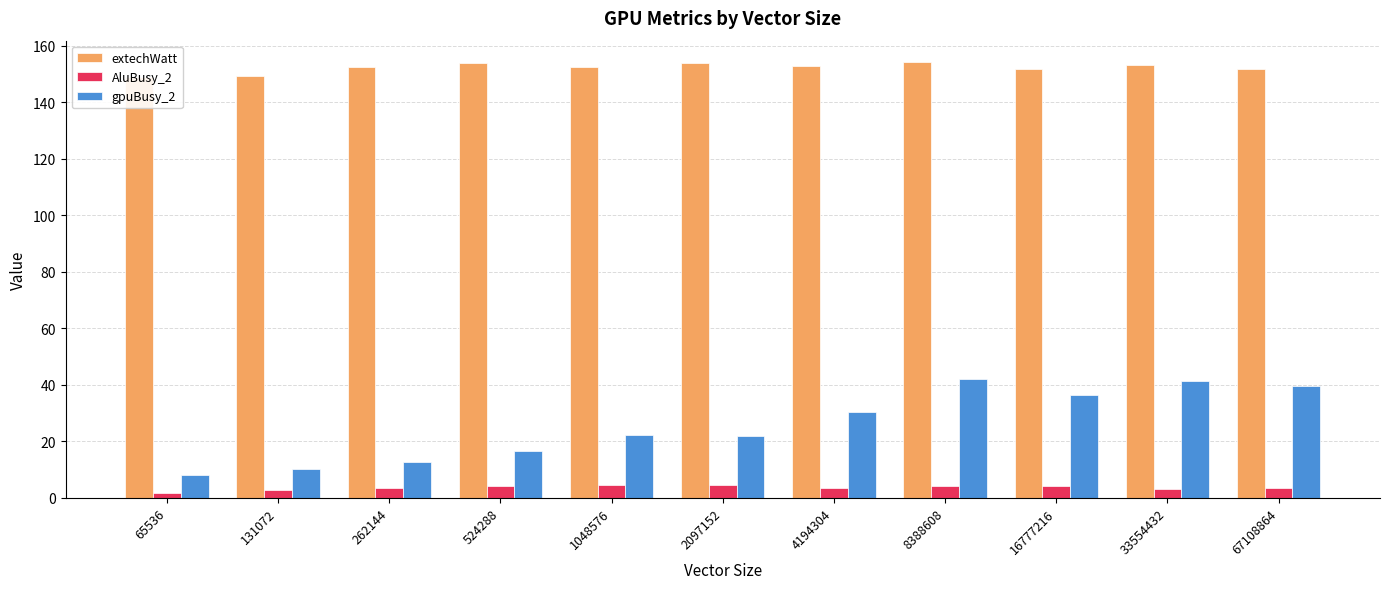

What is the average value of the gpuBusy_2 series?

25.6